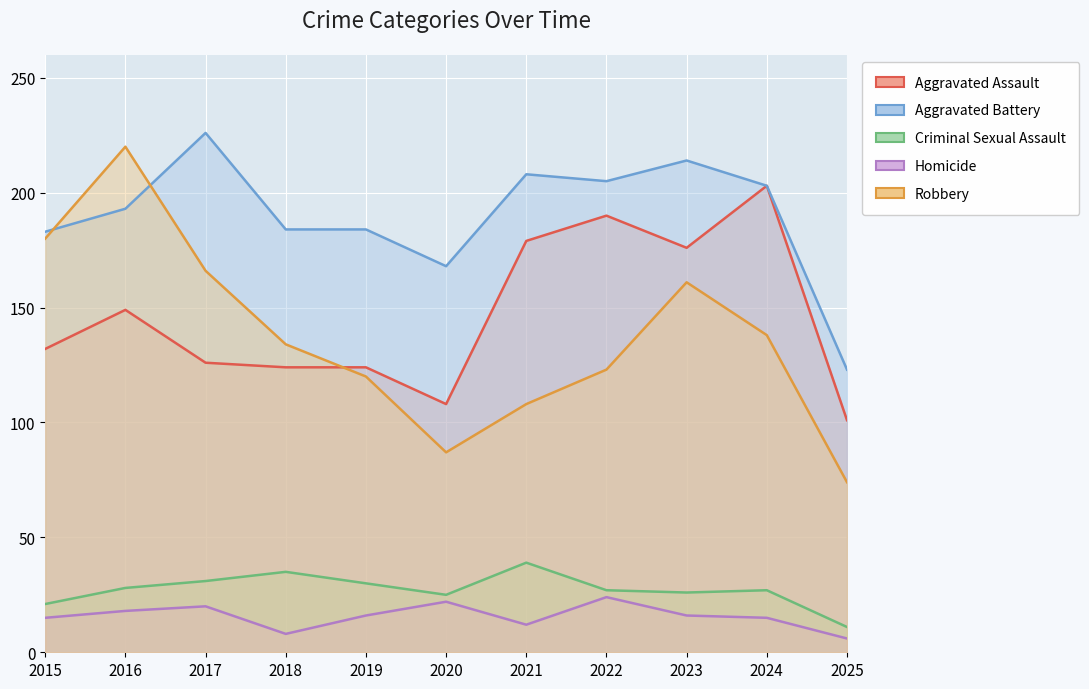

How many lines are shown in the chart?

5